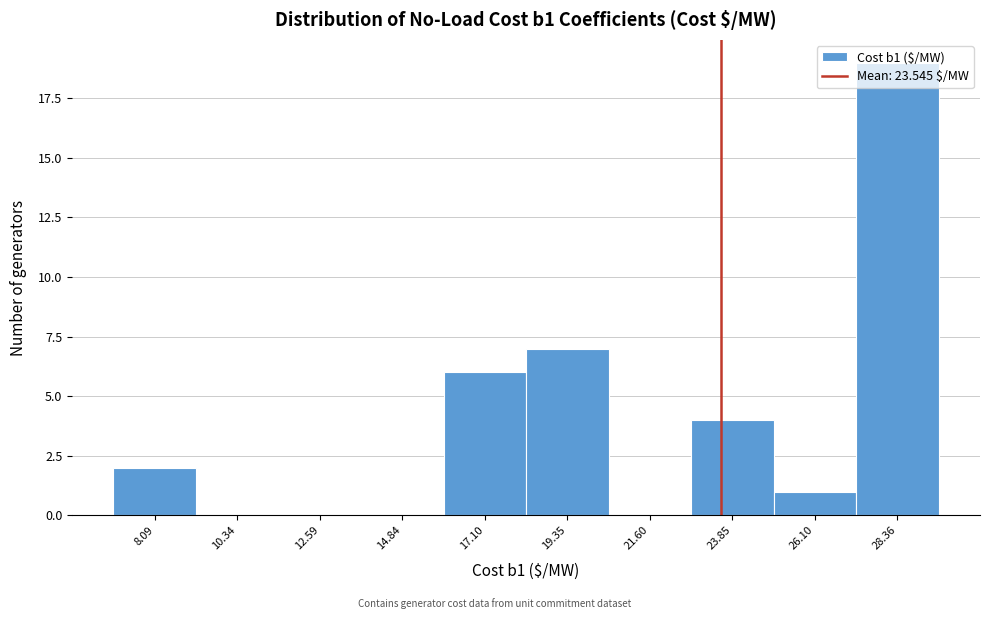

Which range on the x-axis has the tallest bar?

27.0 to 29.5